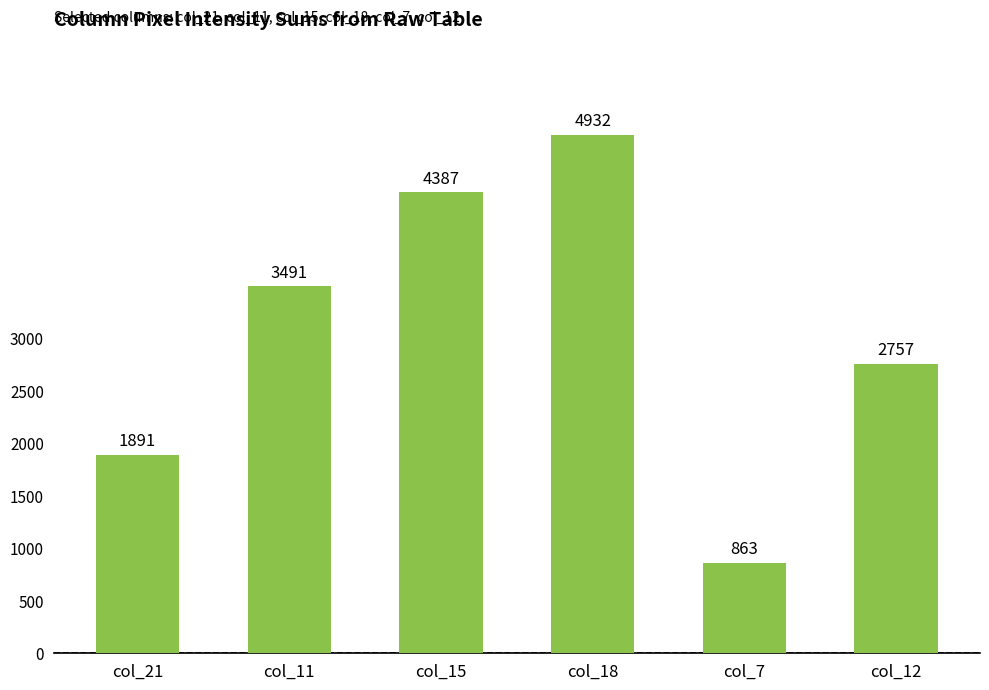

What is the difference between the second highest and minimum values?

3524